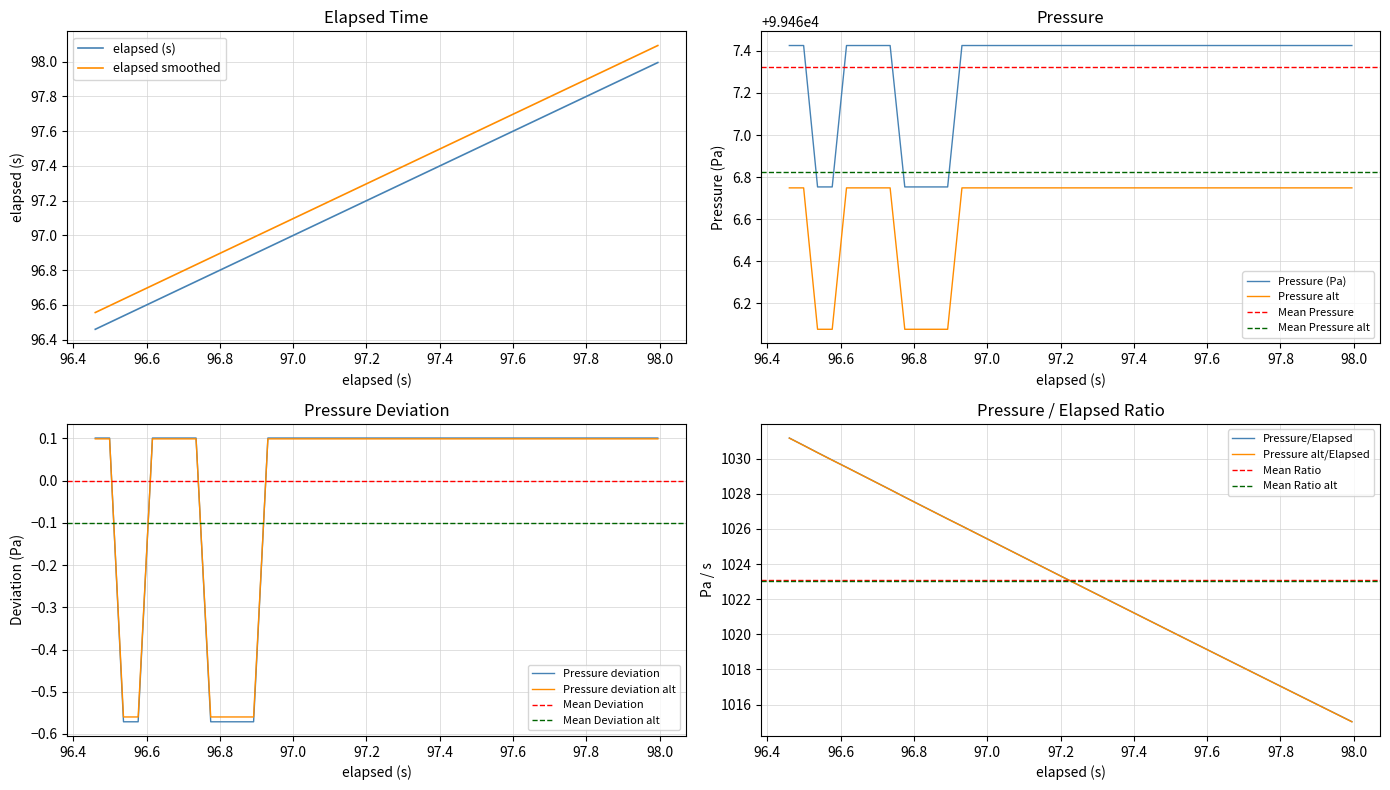

True or false: Pressure alt and Pressure (Pa) intersect in this chart.

False